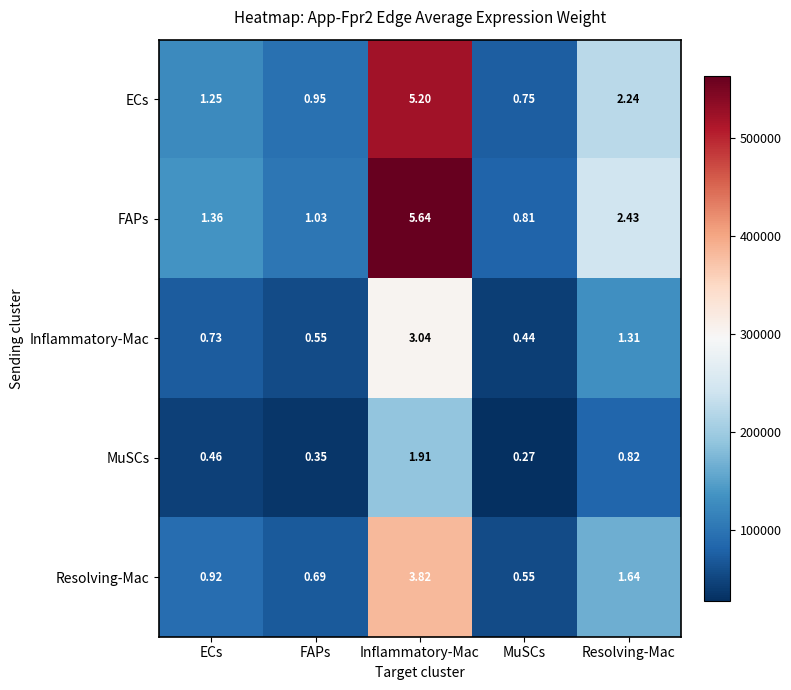

At which label does ECs first exceed 1?

ECs